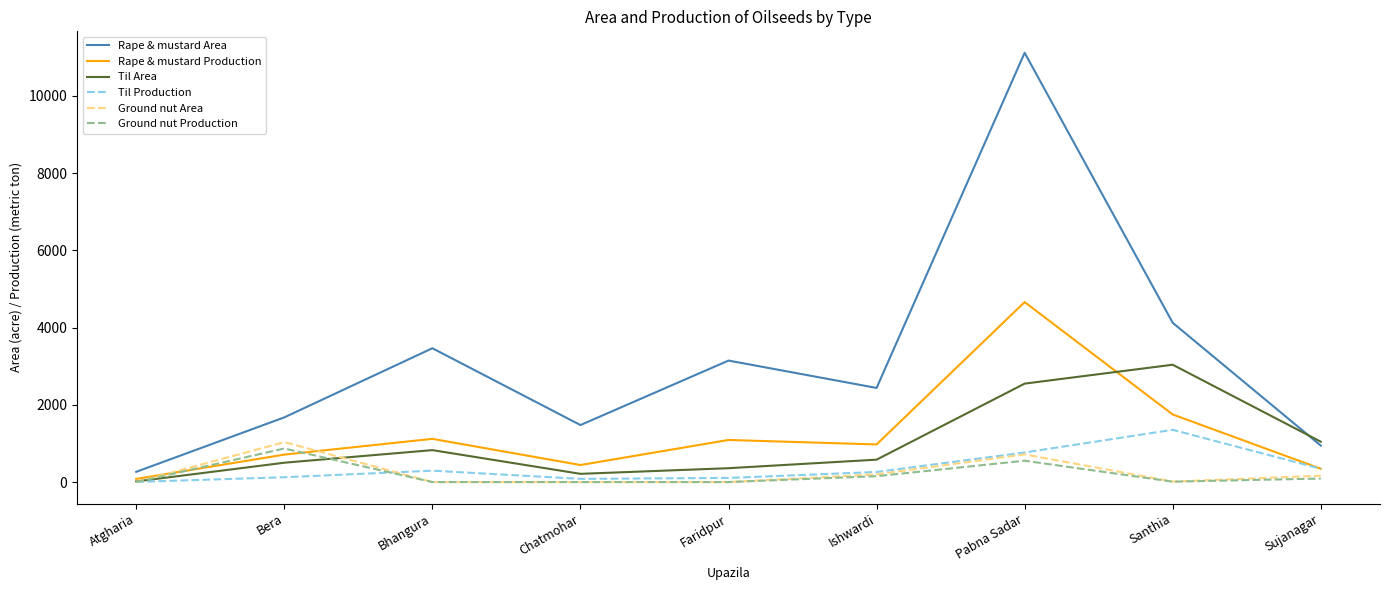

True or false: Til Production and Rape & mustard Area intersect in this chart.

False